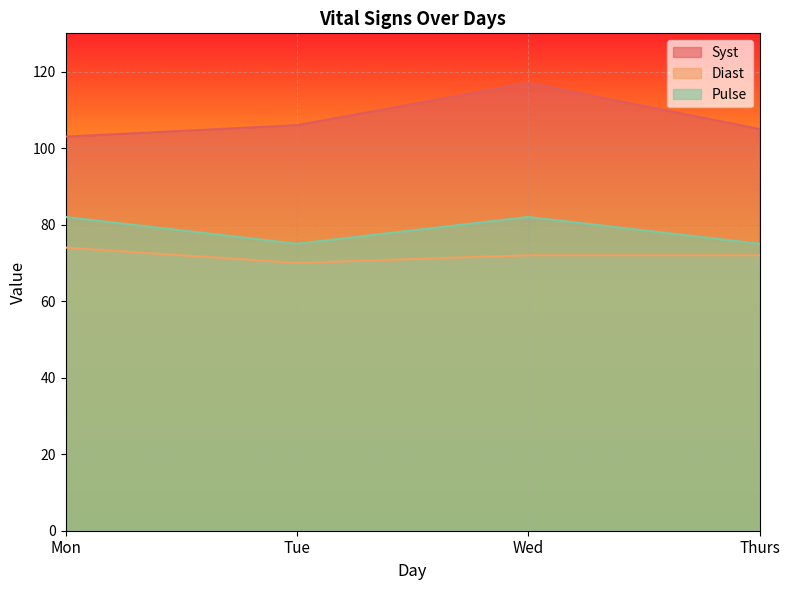

What is the difference between the Pulse values at Tue and Mon?

7